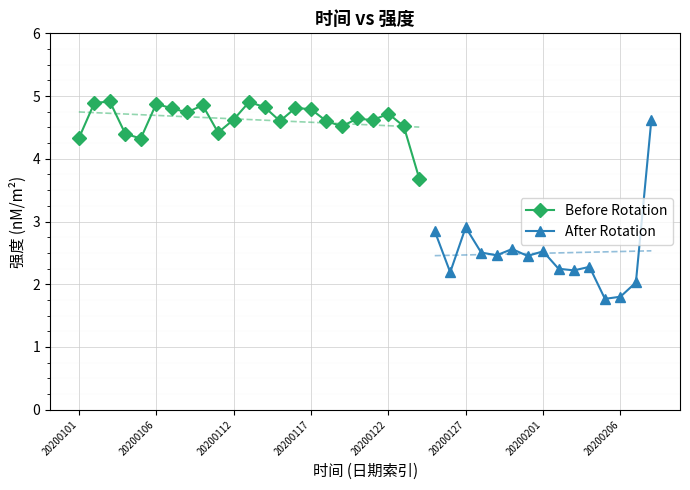

True or false: the data shows 4.9 at 20200103.

True